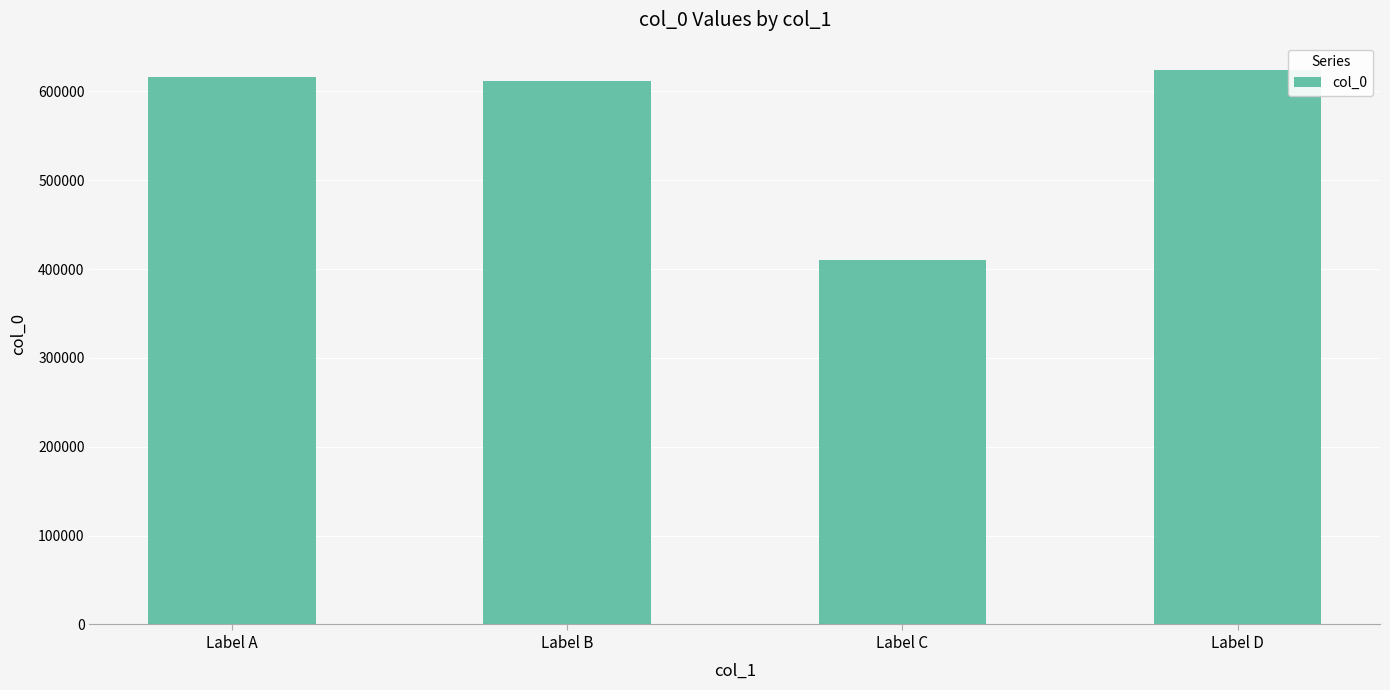

What is the difference between the second highest and minimum values?

206140